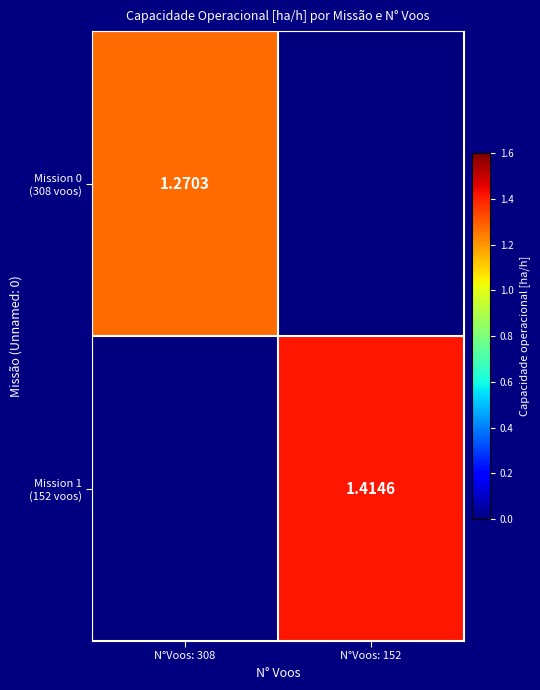

At which label is Mission 1 (152 voos) closest to 0?

N°Voos: 308